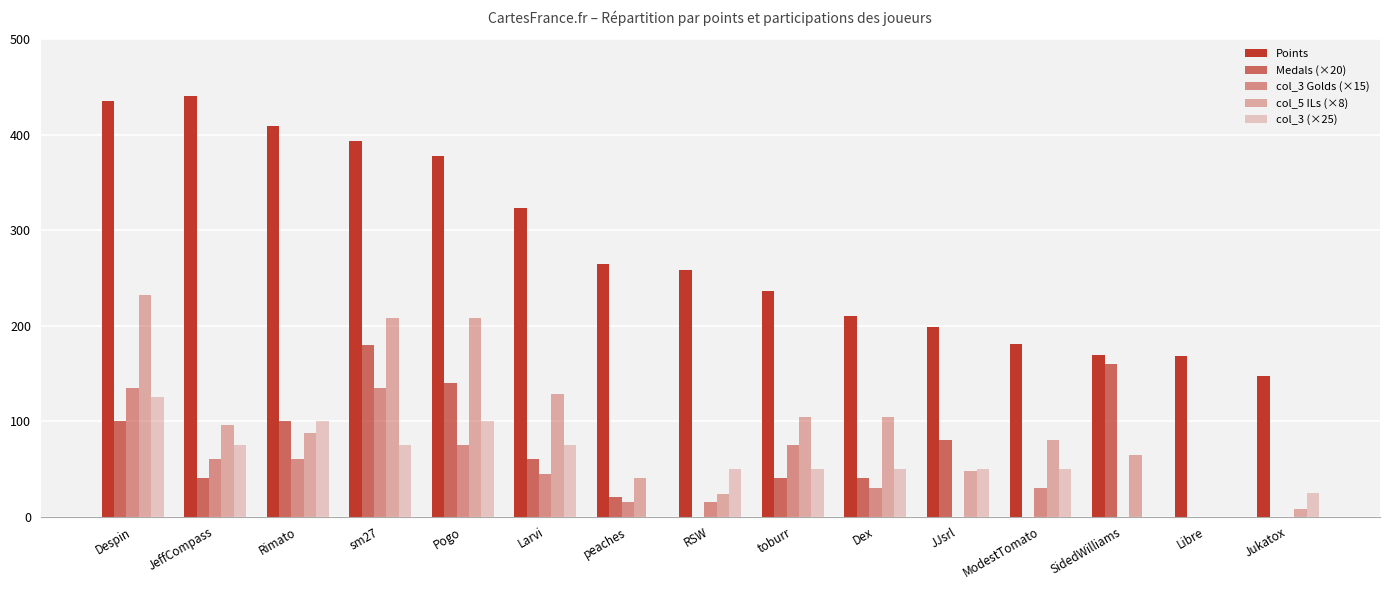

How many data points does each series have?

15